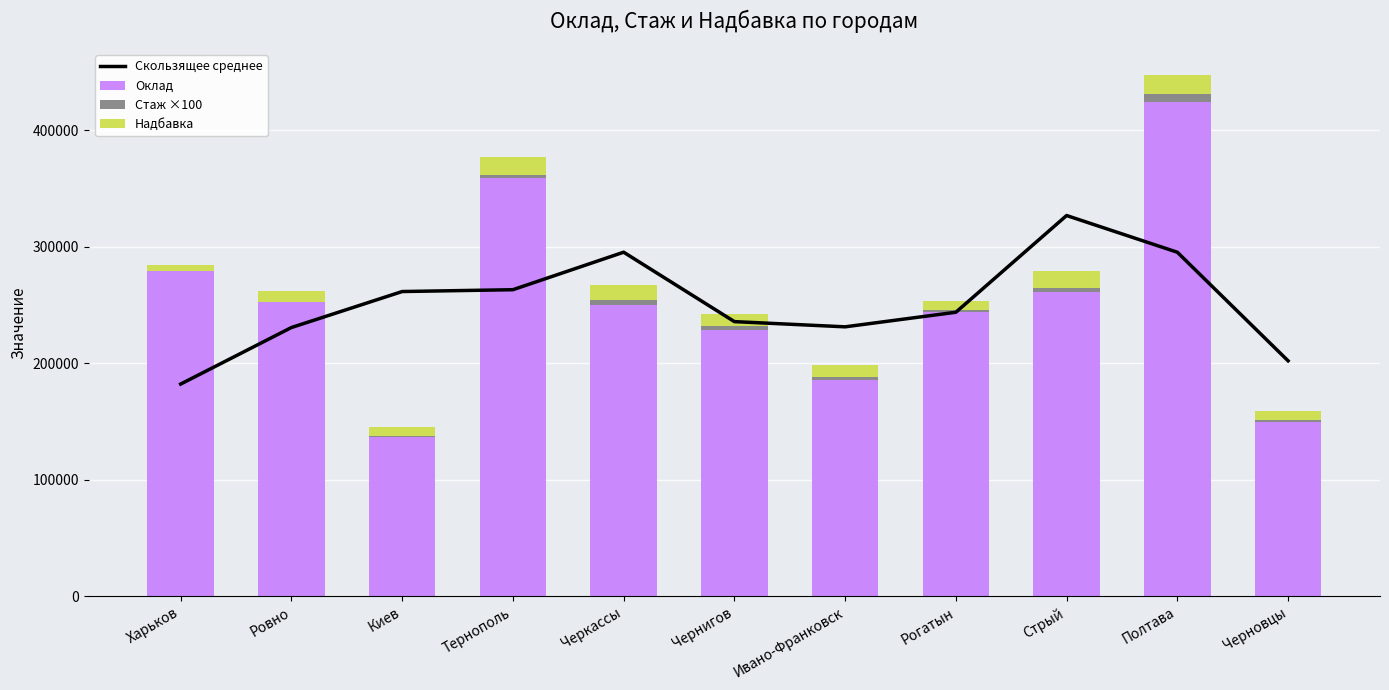

At which label does Стаж ×100 first exceed 2900?

Тернополь